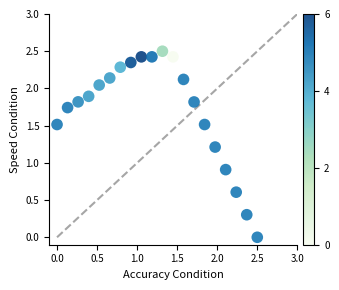

What Y value in the scatter plot is closest to 1?

0.9